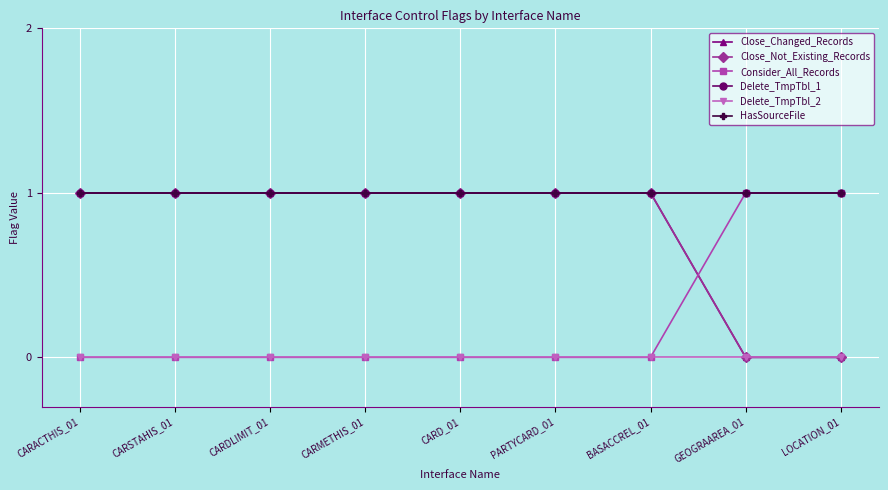

Rank the categories by Consider_All_Records value from highest to lowest.

GEOGRAAREA_01, LOCATION_01, CARACTHIS_01, CARSTAHIS_01, CARDLIMIT_01, CARMETHIS_01, CARD_01, PARTYCARD_01, BASACCREL_01